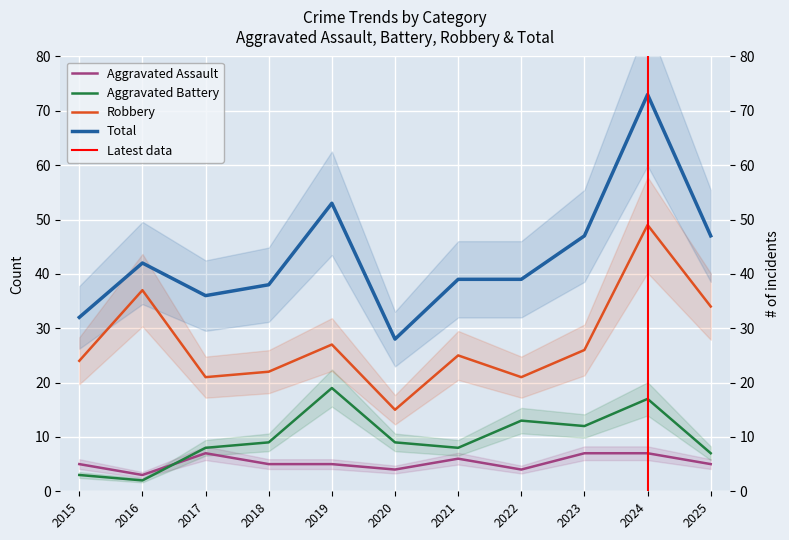

At which category does Total reach its first local valley?

2017